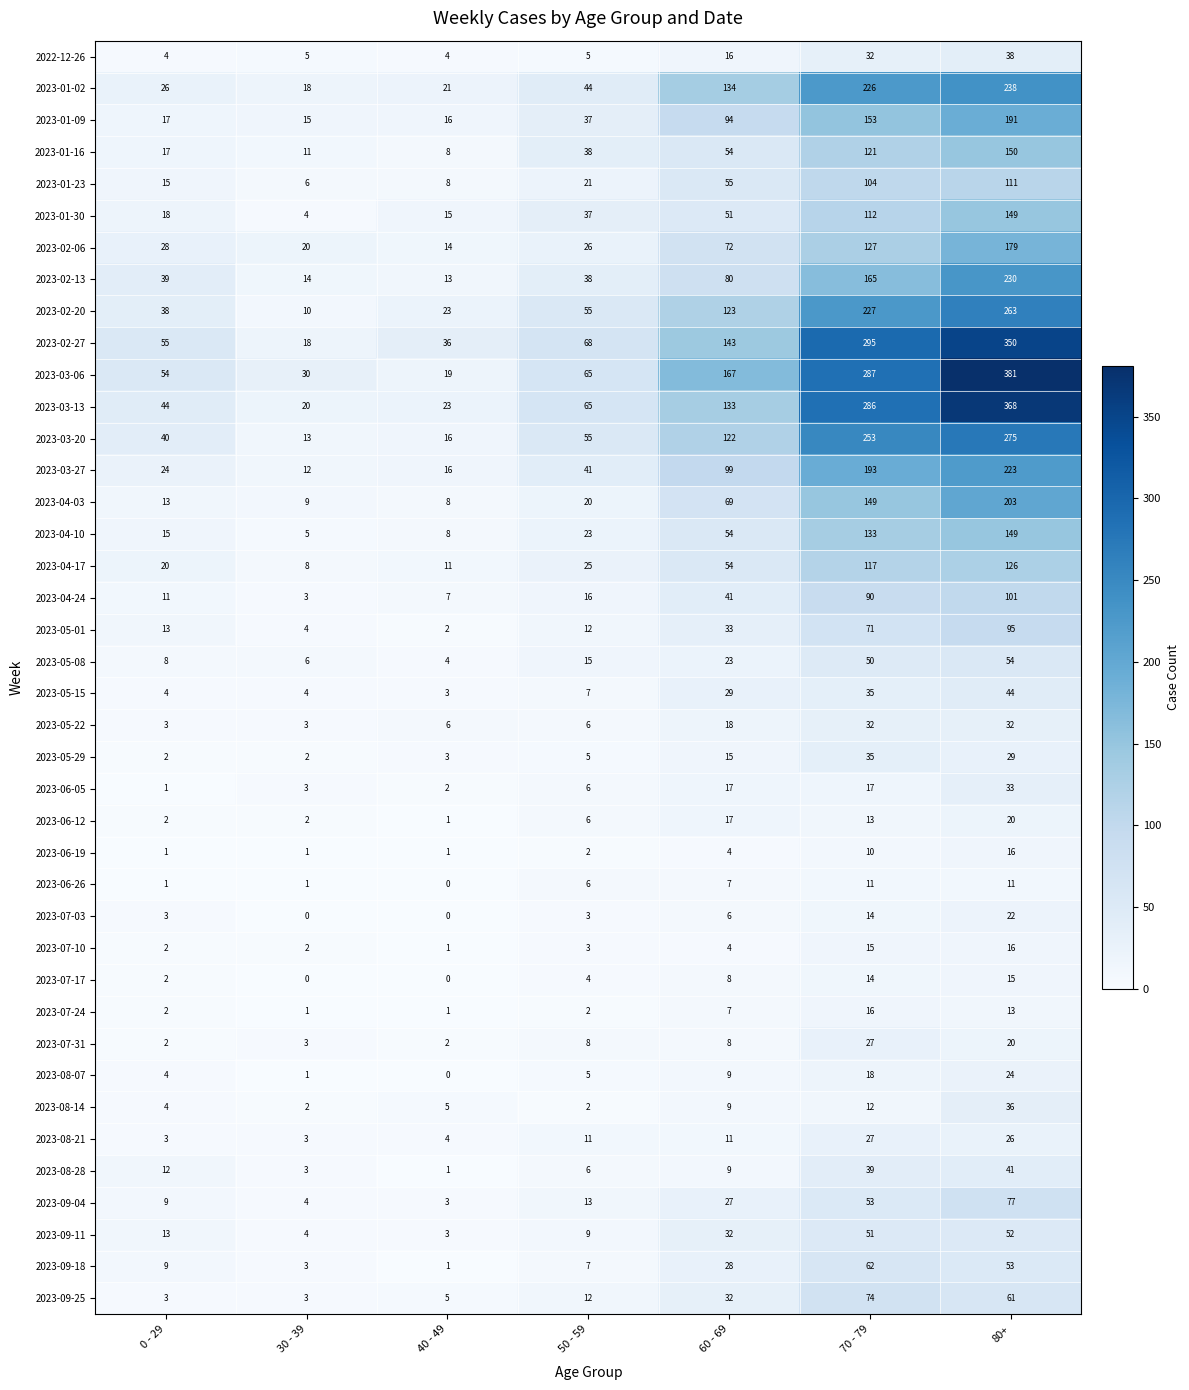

What is the sum of all 2023-02-20 values?

739